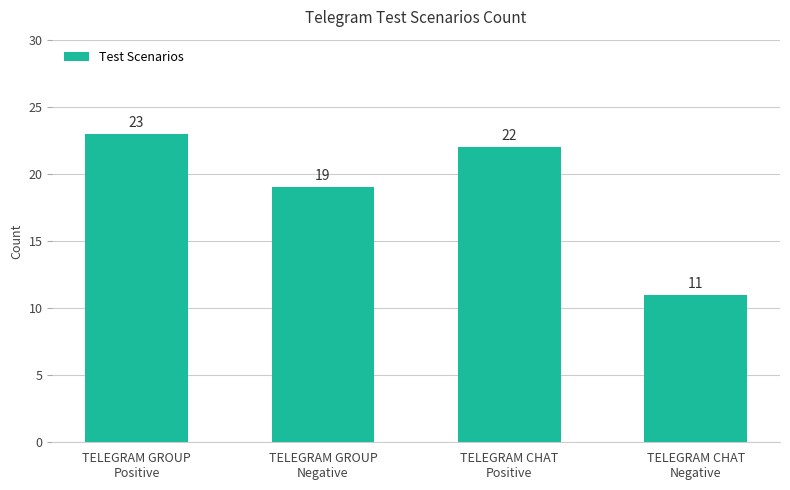

What is the difference between the second highest and minimum values?

11